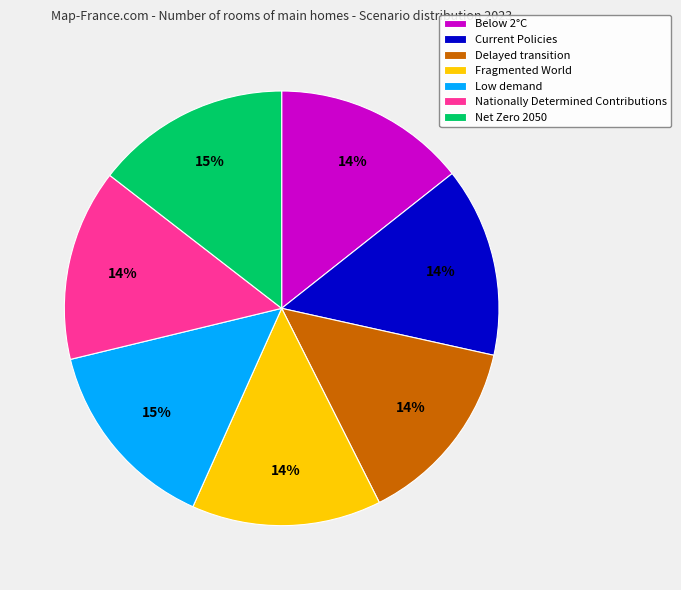

To the nearest percent, what is the combined percentage of Delayed transition and Net Zero 2050?

29%